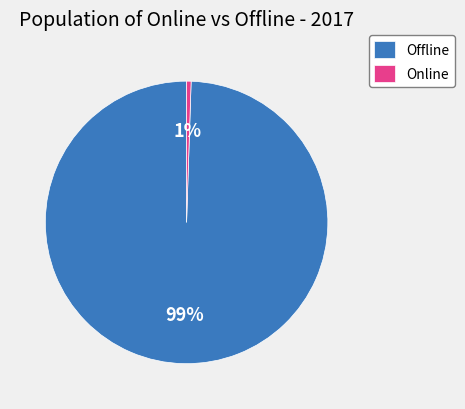

Is there a majority slice in this chart?

Yes